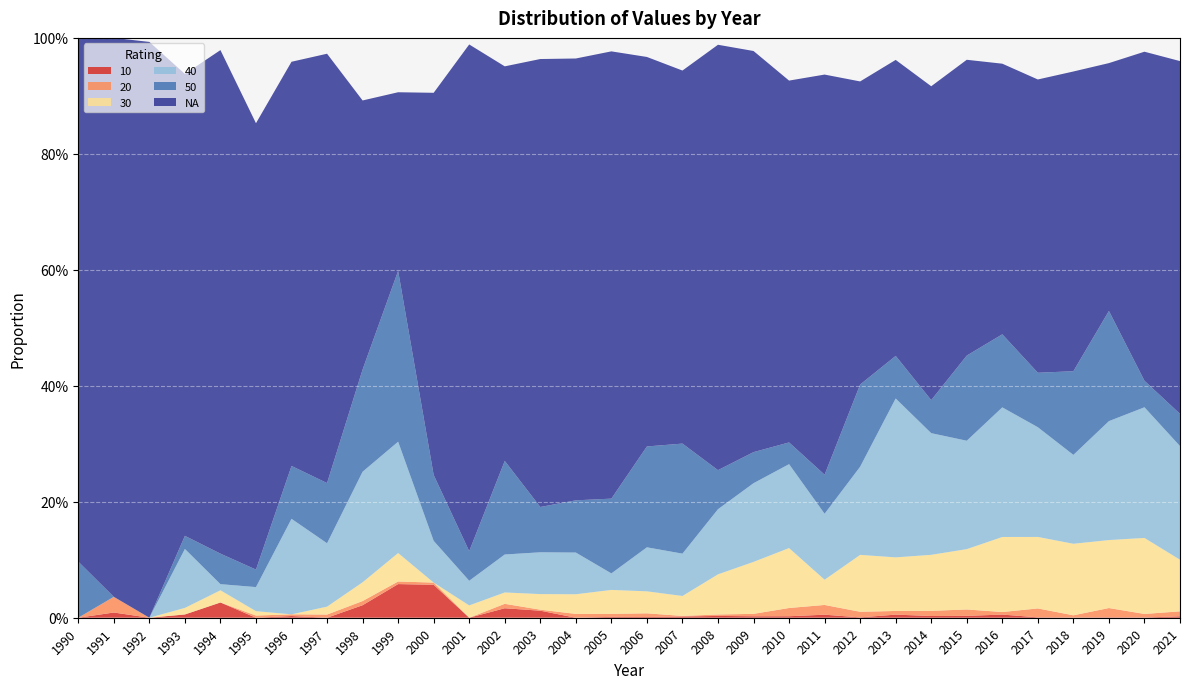

Reading left to right, extract all data points from this chart.

10: 0.0	0.0	0.0	0.0	0.0	0.0	0.0	0.0	0.0	0.1	0.1	0.0	0.0	0.0	0.0	0.0	0.0	0.0	0.0	0.0	0.0	0.0	0.0	0.0	0.0	0.0	0.0	0.0	0.0	0.0	0.0	0.0
20: 0.0	0.0	0.0	0.0	0.0	0.0	0.0	0.0	0.0	0.0	0.0	0.0	0.0	0.0	0.0	0.0	0.0	0.0	0.0	0.0	0.0	0.0	0.0	0.0	0.0	0.0	0.0	0.0	0.0	0.0	0.0	0.0
30: 0.0	0.0	0.0	0.0	0.0	0.0	0.0	0.0	0.0	0.0	0.0	0.0	0.0	0.0	0.0	0.0	0.0	0.0	0.1	0.1	0.1	0.0	0.1	0.1	0.1	0.1	0.1	0.1	0.1	0.1	0.1	0.1
40: 0.0	0.0	0.0	0.1	0.0	0.0	0.2	0.1	0.2	0.2	0.1	0.0	0.1	0.1	0.1	0.0	0.1	0.1	0.1	0.1	0.1	0.1	0.2	0.3	0.2	0.2	0.2	0.2	0.2	0.2	0.2	0.2
50: 0.1	0.0	0.0	0.0	0.1	0.0	0.1	0.1	0.2	0.3	0.1	0.1	0.2	0.1	0.1	0.1	0.2	0.2	0.1	0.1	0.0	0.1	0.1	0.1	0.1	0.1	0.1	0.1	0.1	0.2	0.0	0.1
NA: 0.9	1.0	1.0	0.8	0.9	0.8	0.7	0.7	0.5	0.3	0.7	0.9	0.7	0.8	0.8	0.8	0.7	0.6	0.7	0.7	0.6	0.7	0.5	0.5	0.5	0.5	0.5	0.5	0.5	0.4	0.6	0.6